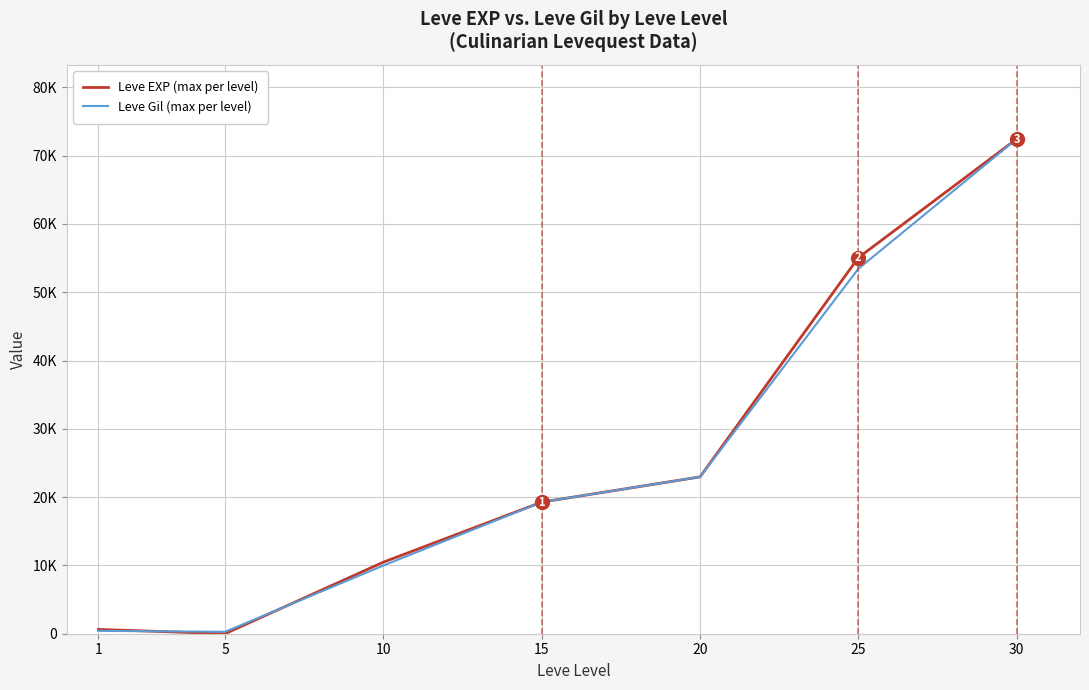

Is this an area chart (filled region under the line)?

No